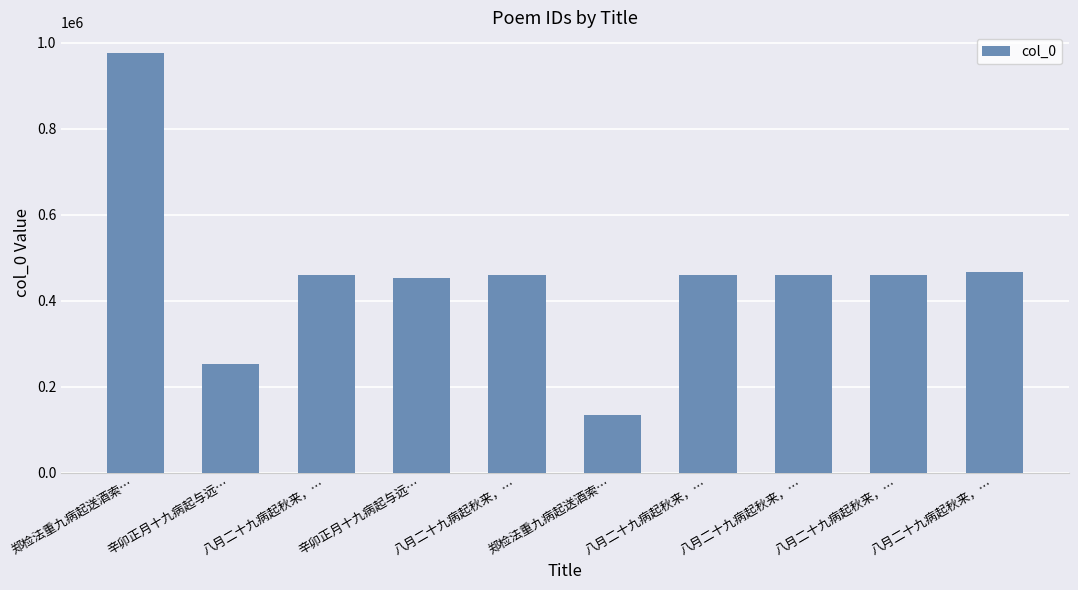

Which category has the highest value across all series?

郑检法重九病起送酒索…